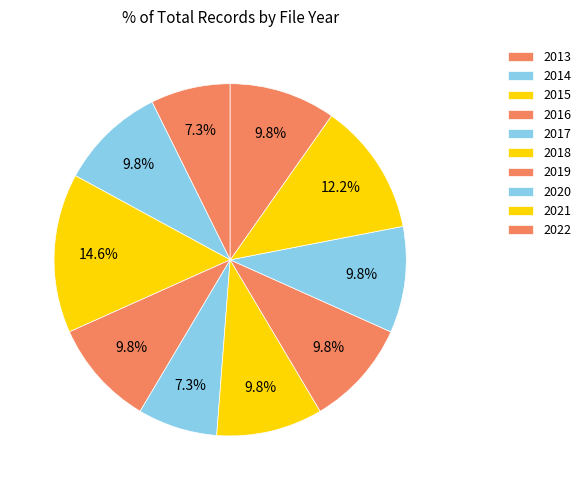

Combined, do 2018 and 2017 account for over 50%?

No